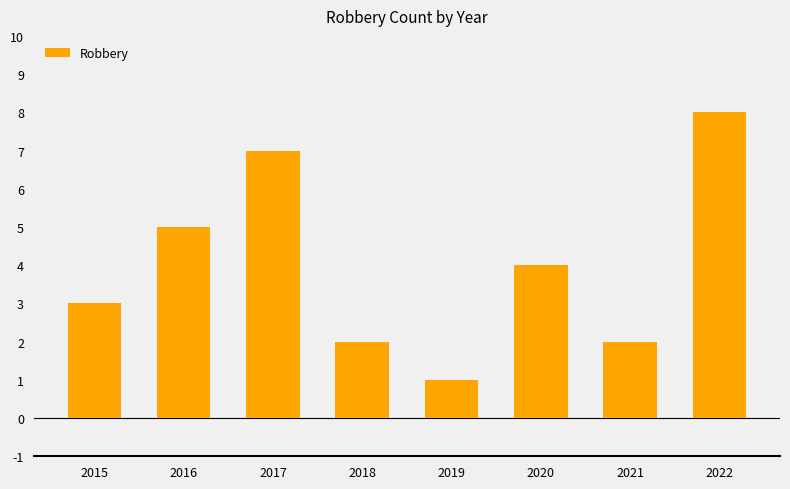

What is the smallest value displayed?

1